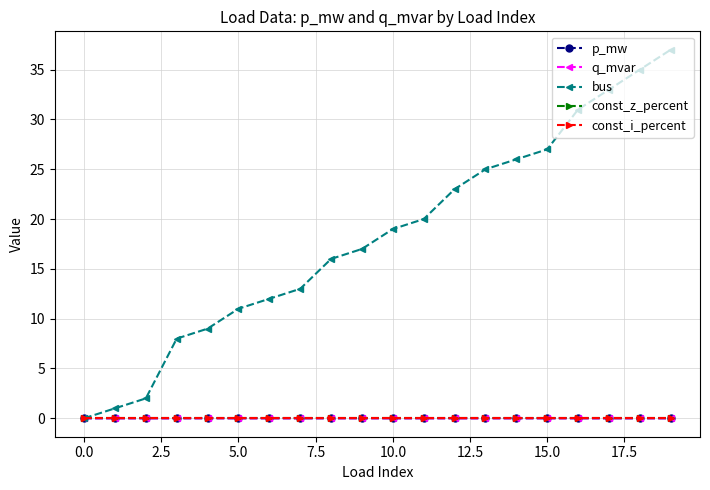

At how many categories does at least one series exceed 31?

3